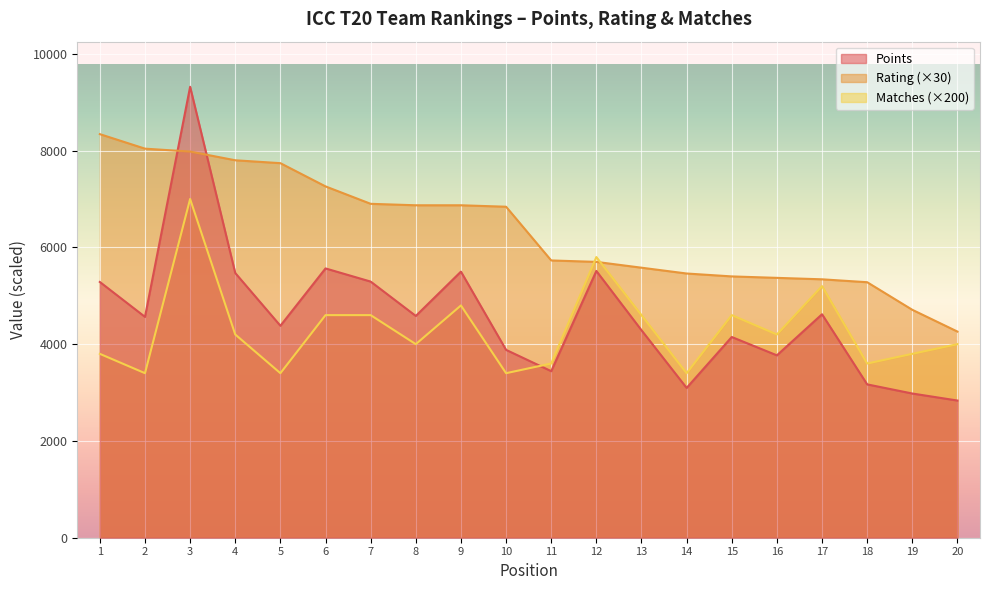

True or false: Points has a value of 4380 at 5.

True